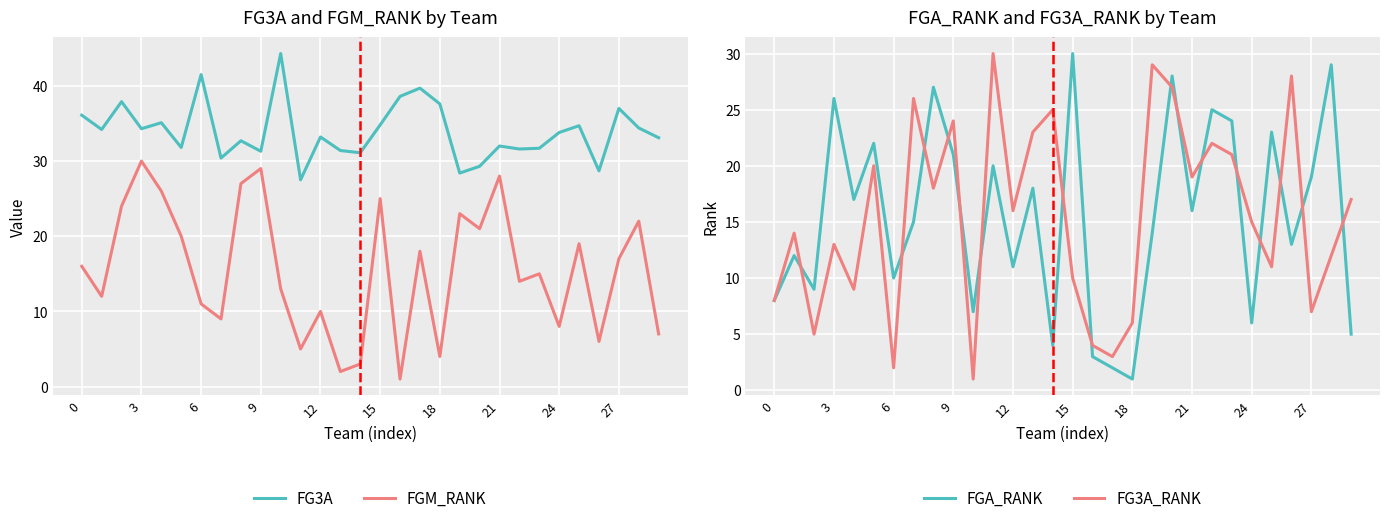

What is the highest value of the FG3A series?

44.3